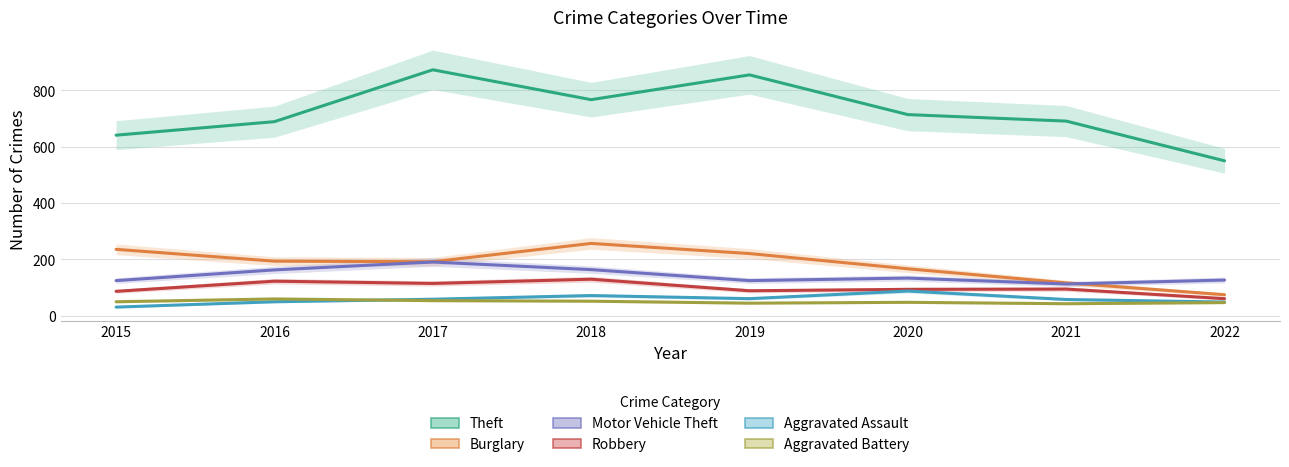

How many distinct data groups are displayed?

6